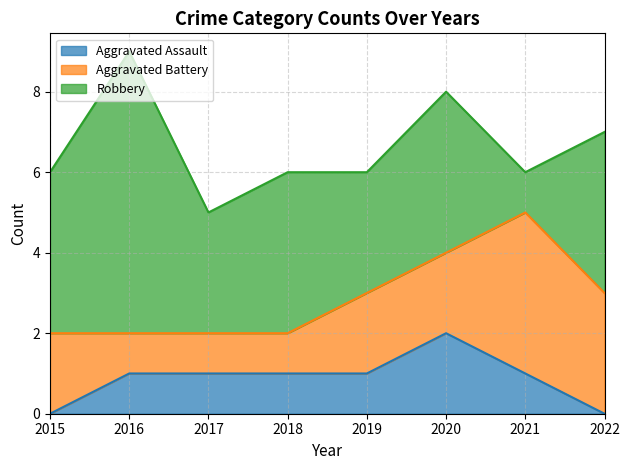

Which series has the widest spread of values?

Robbery